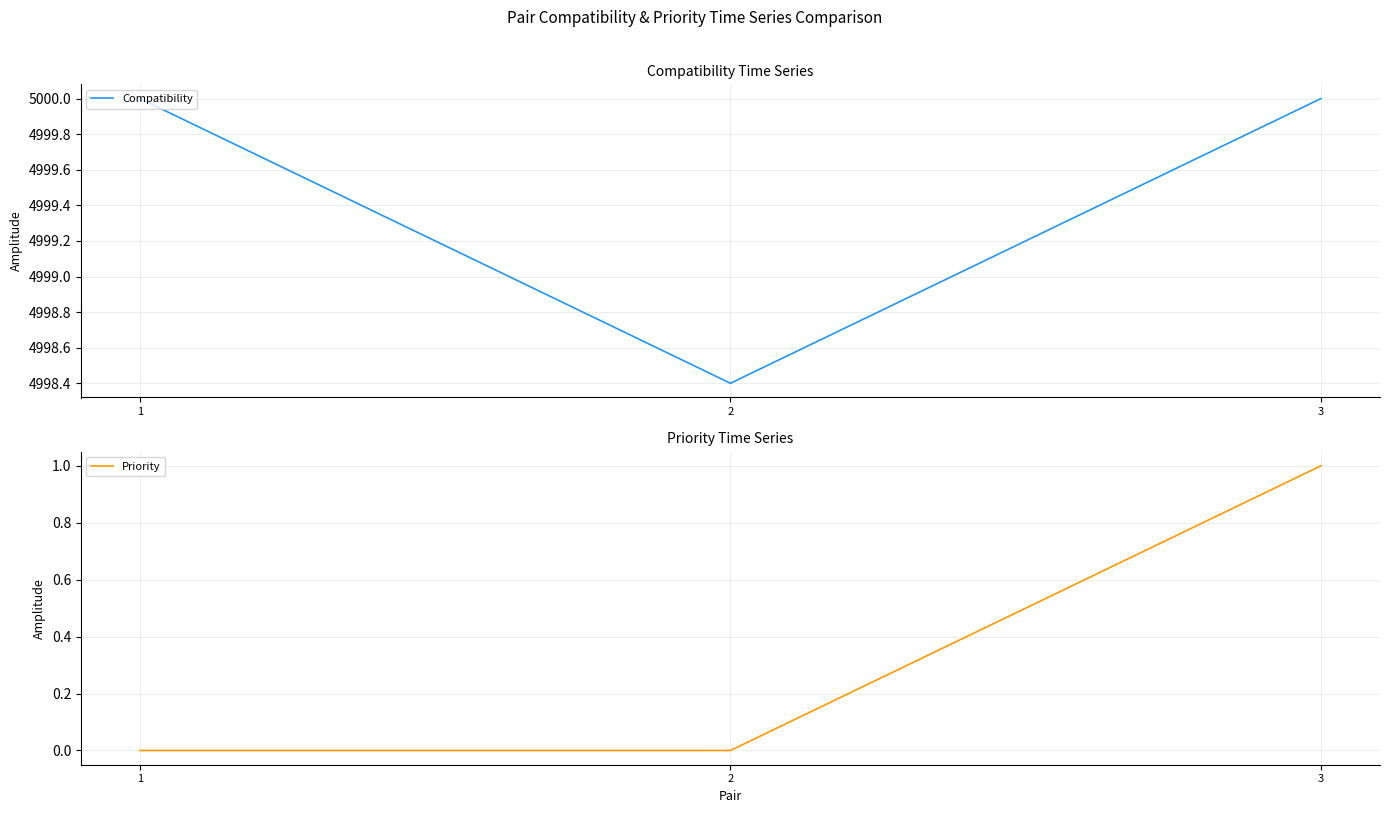

Which series changed the most between 2 and 3?

Compatibility